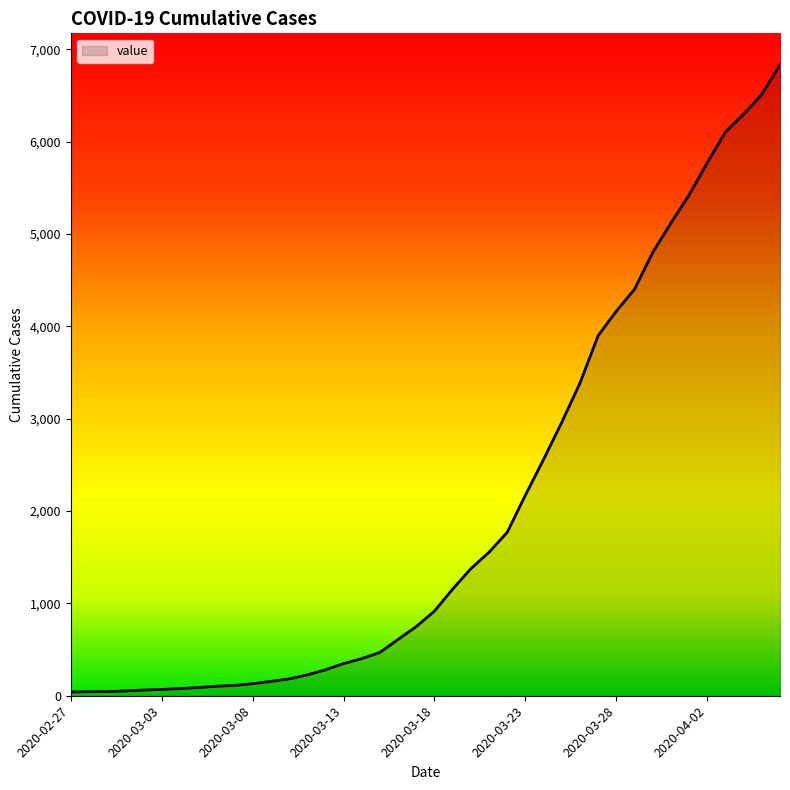

What is the difference between the maximum and minimum values?

6792